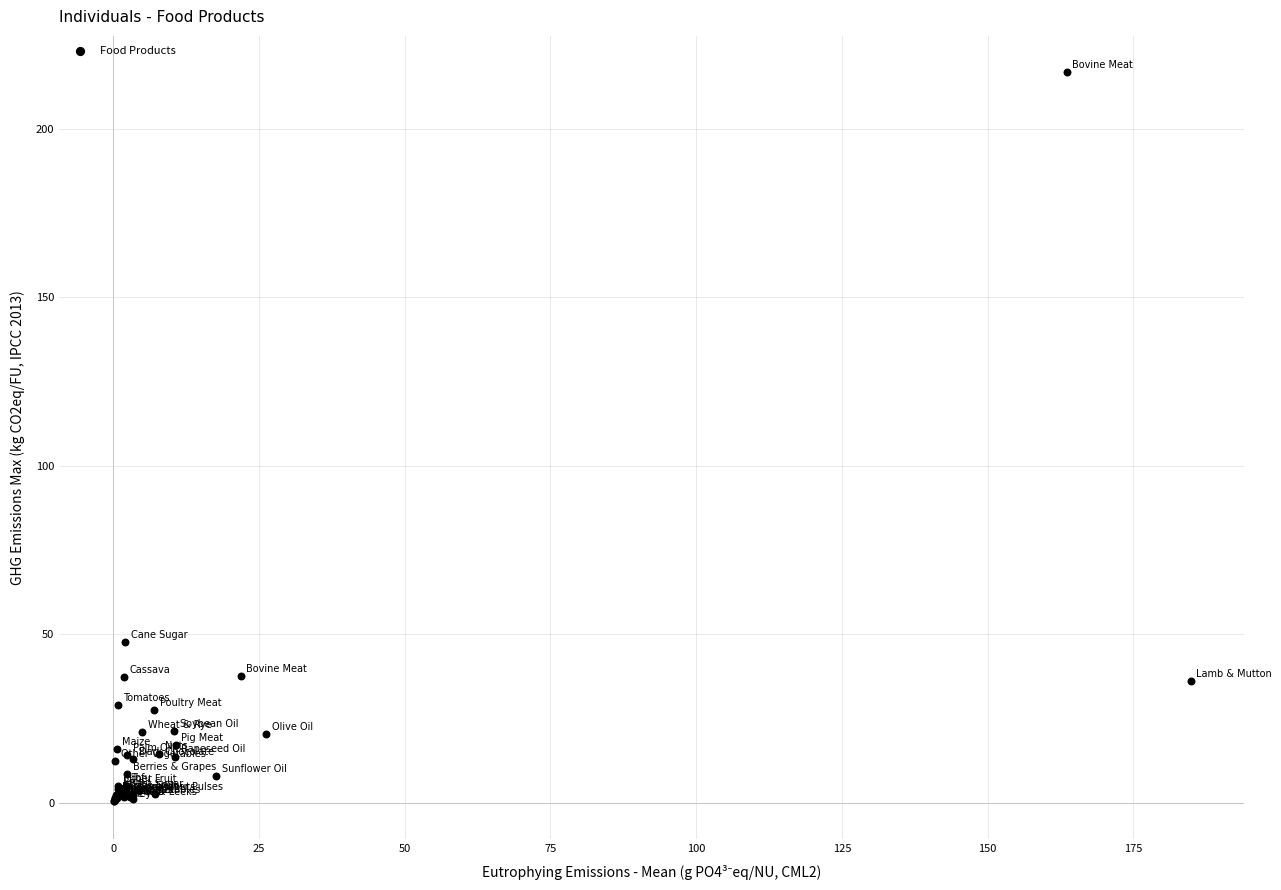

What Y value in the scatter plot is closest to 108?

47.6